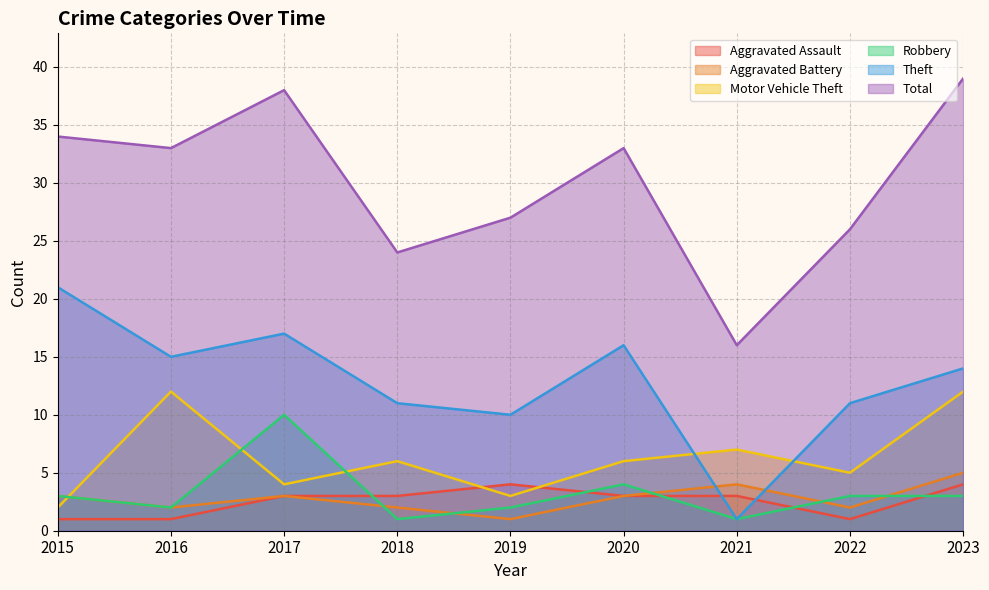

True or false: Motor Vehicle Theft and Aggravated Assault cross at least once.

True